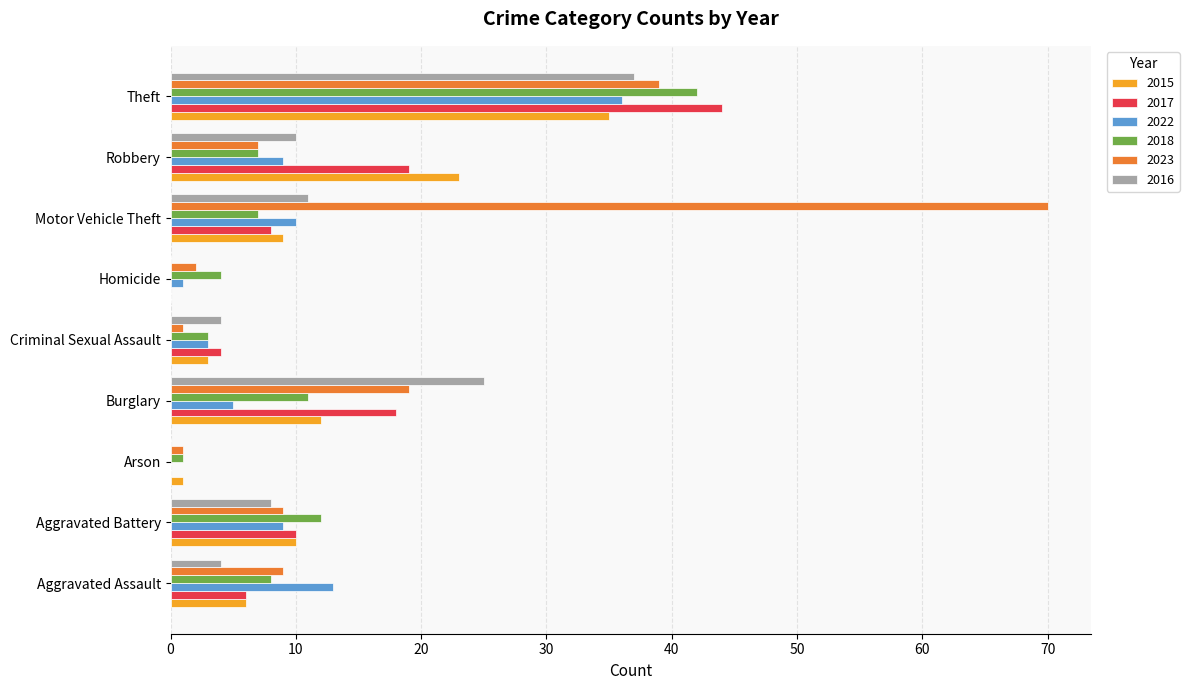

What are all the series names shown in the legend?

2015, 2017, 2022, 2018, 2023, 2016